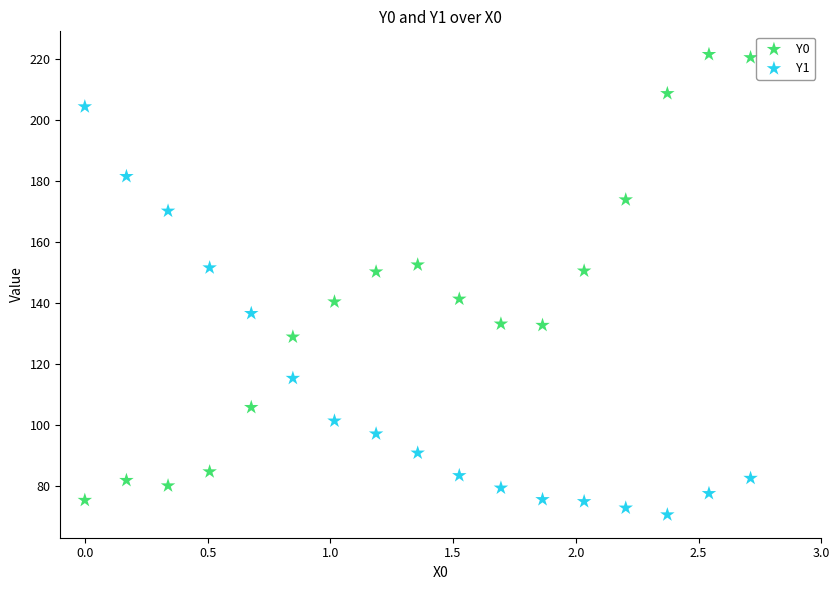

What is the X range (max minus min) for the scatter plot?

2.7